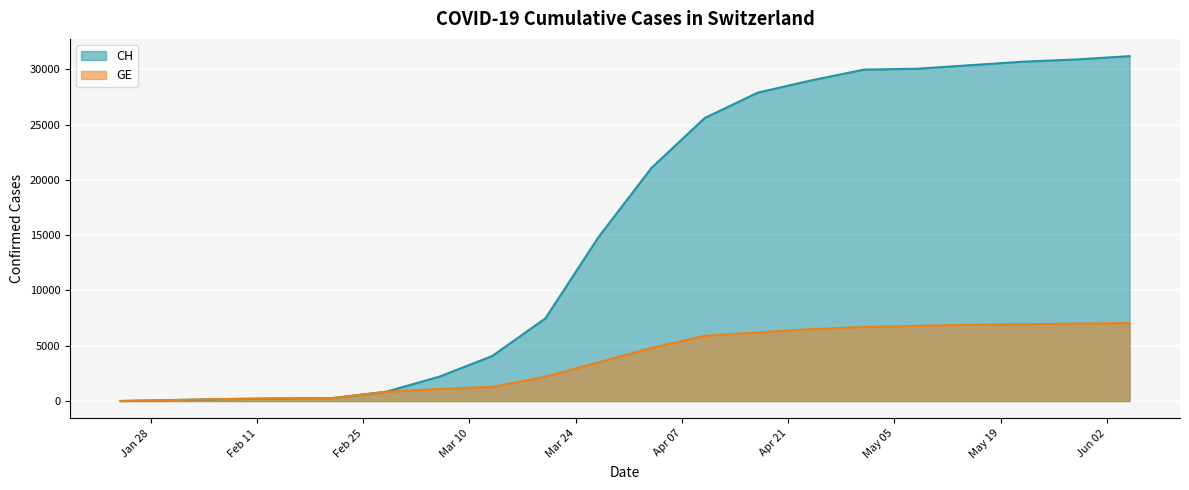

True or false: GE and CH intersect in this chart.

False